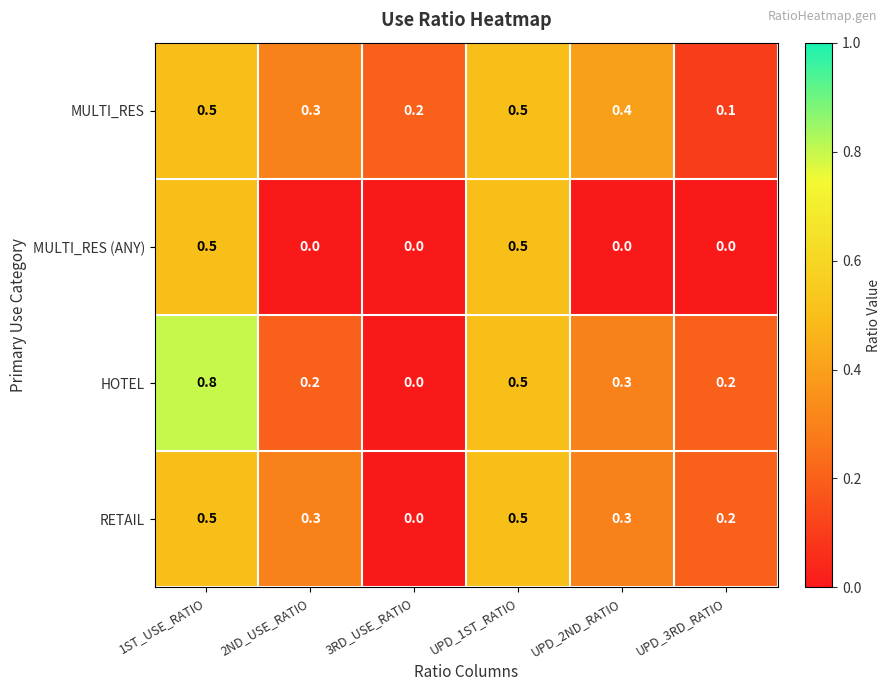

True or false: MULTI_RES has a value of 0.8 at 1ST_USE_RATIO.

False